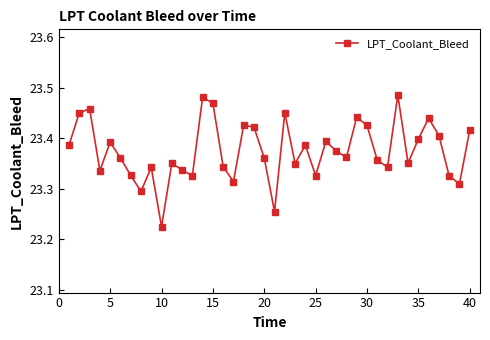

Count the values in the range 23 to 24.

40